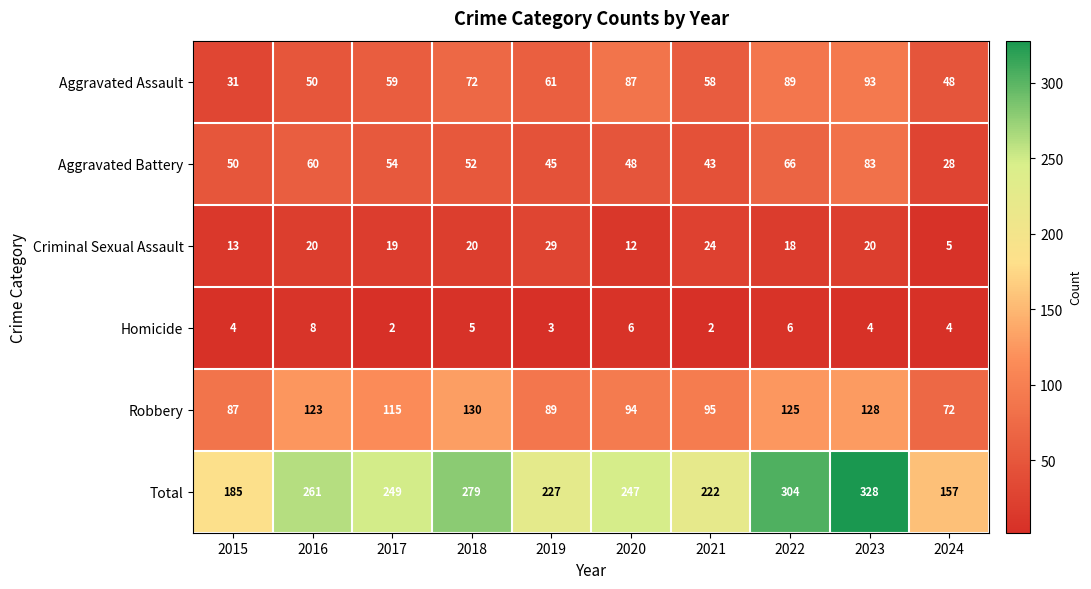

The value of Robbery at 2017 is 42. True or false?

False